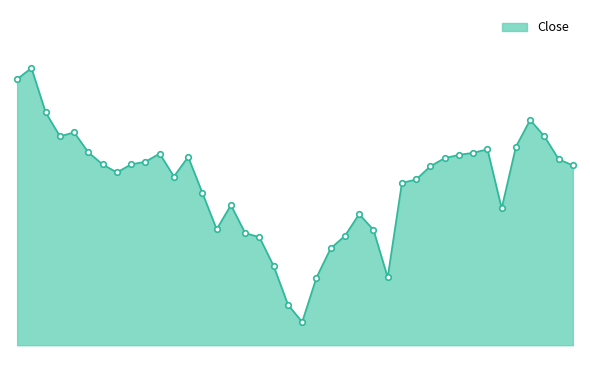

What is the label of the 22nd point from the left?

04-Mar-22